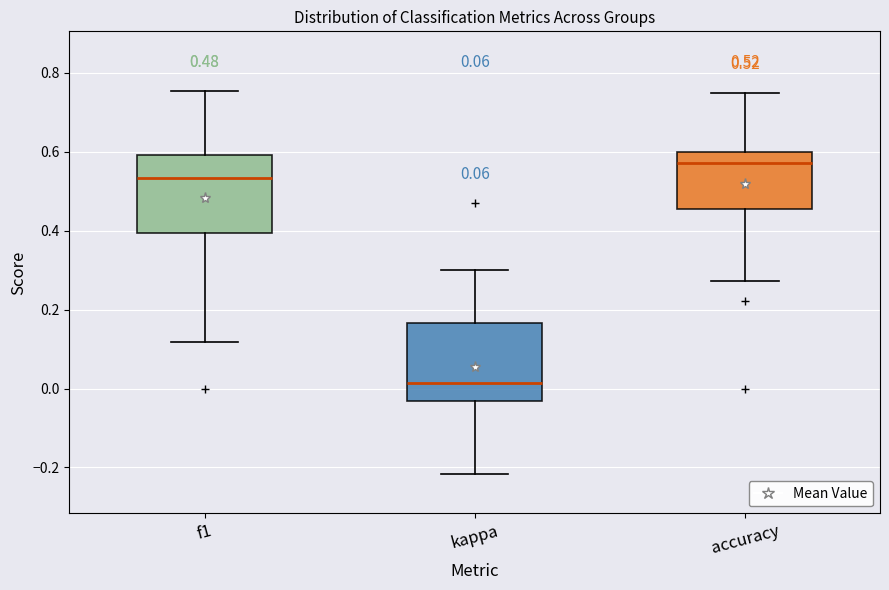

Which box has the lowest median line?

kappa